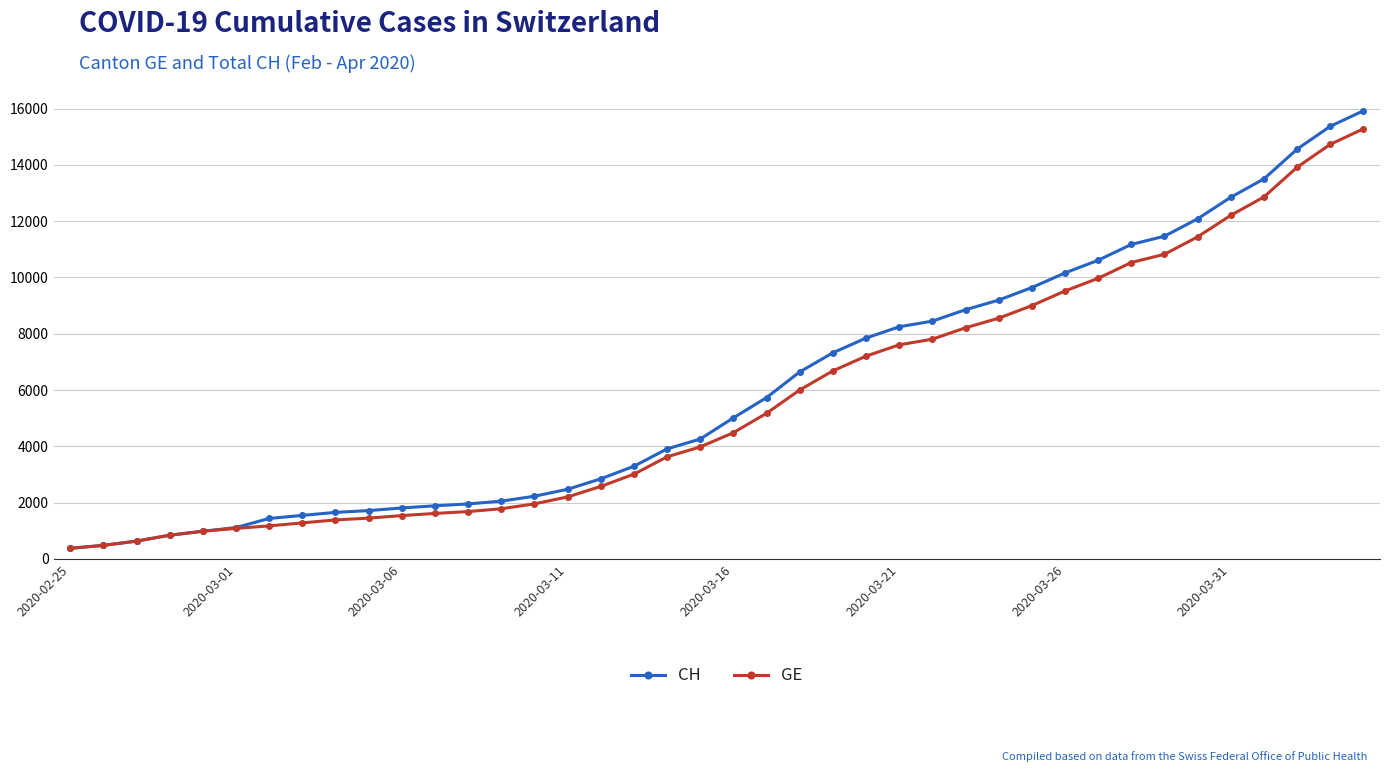

List the series in order of their overall mean, highest first.

CH, GE